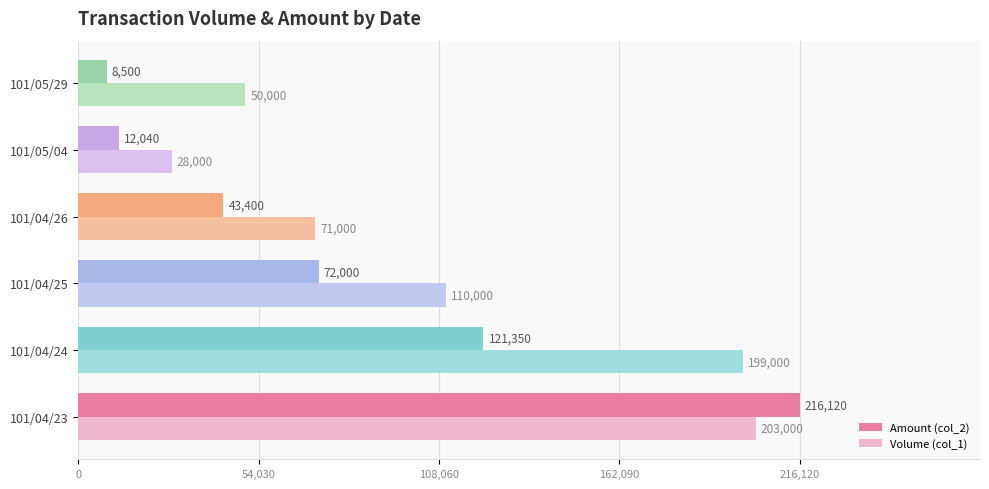

List the labels in order of Volume (col_1) value, smallest first.

101/05/04, 101/05/29, 101/04/26, 101/04/25, 101/04/24, 101/04/23